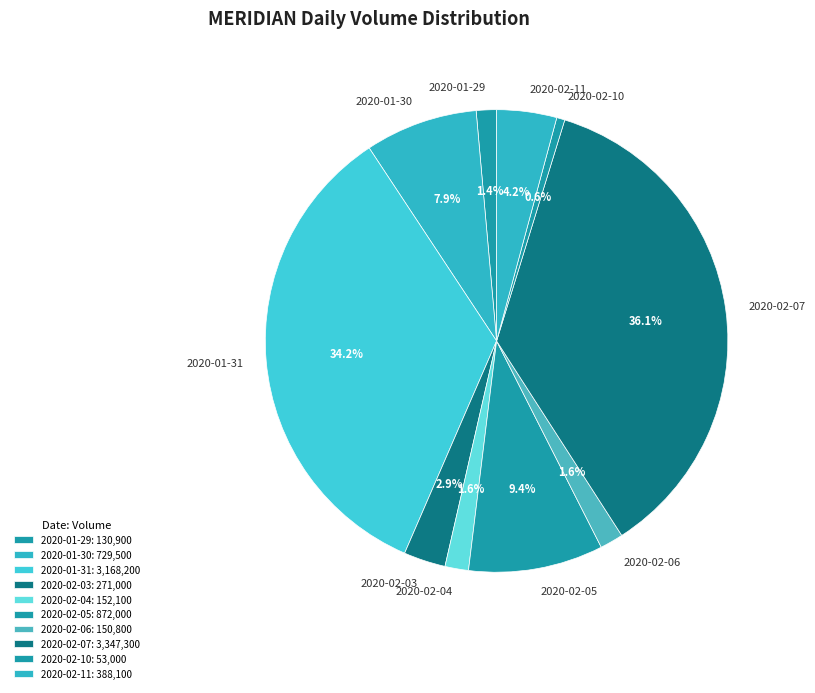

How many segments does this pie chart have?

10